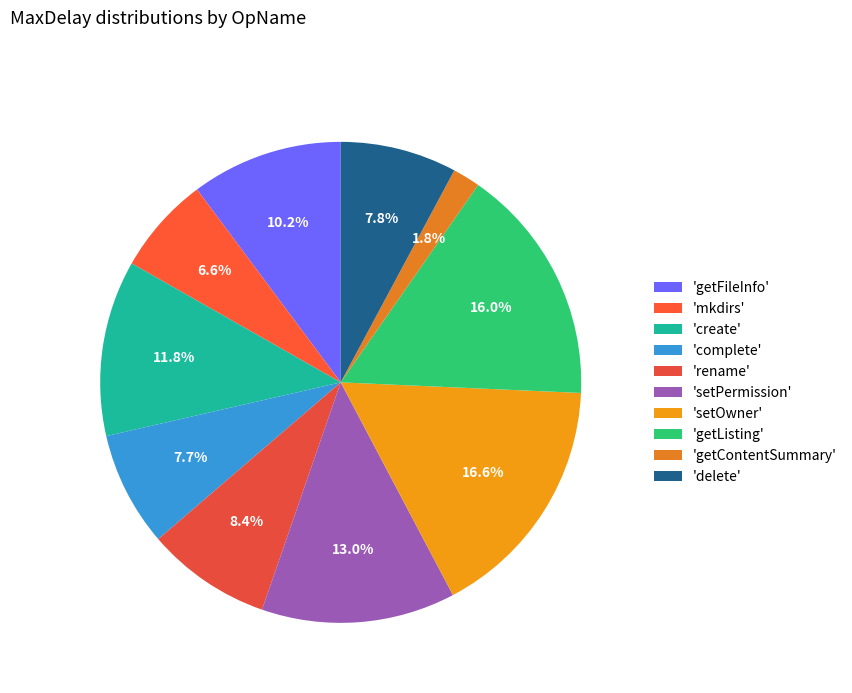

Is there any slice that represents more than half of the pie?

No